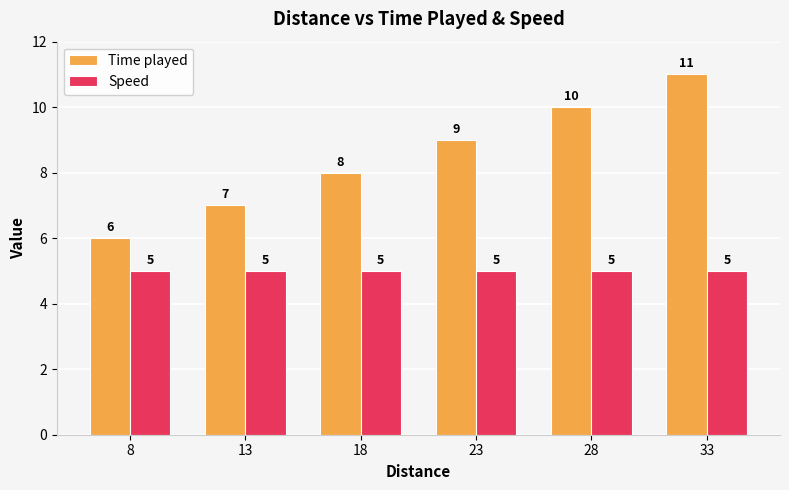

The value of Time played at 28 is 16. True or false?

False